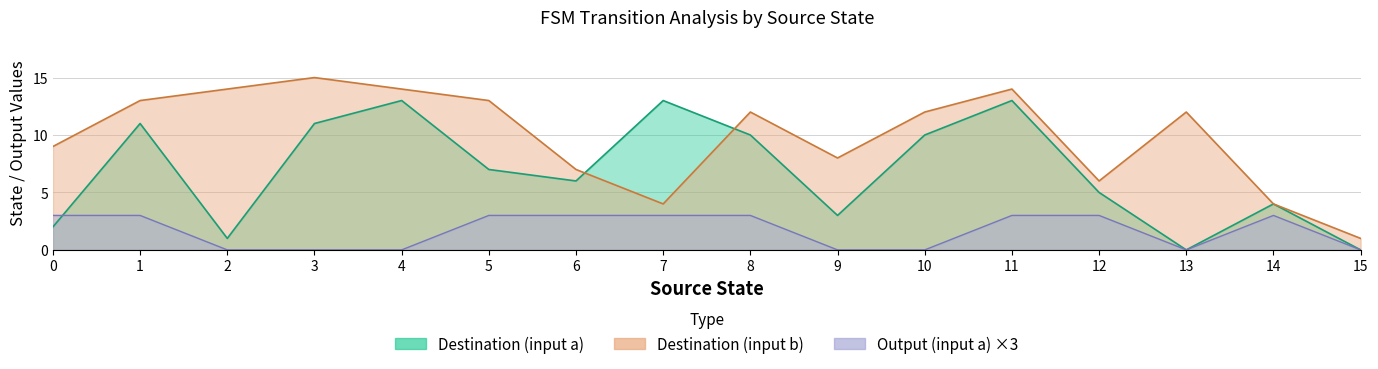

Is it true that output_symbol equals 0 at 20?

False